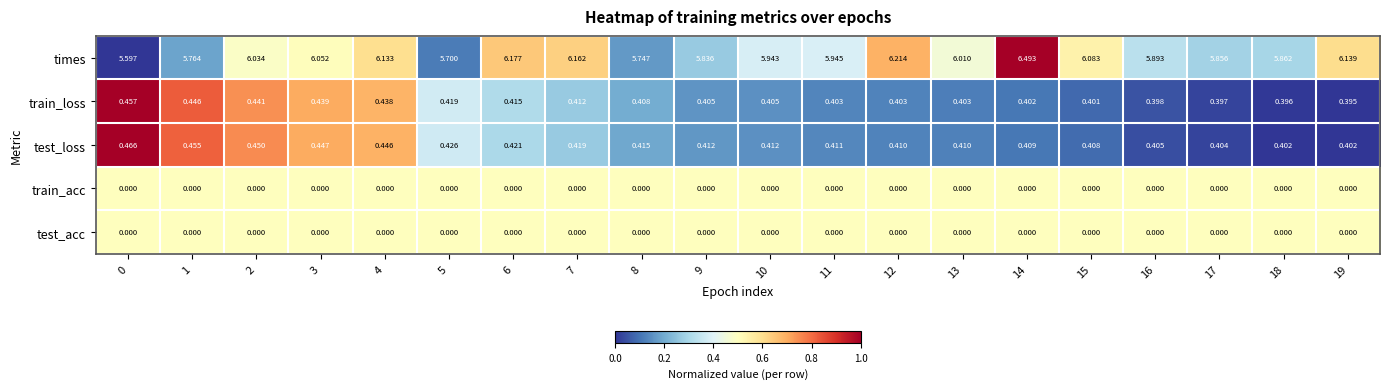

Which series has the widest spread of values?

times